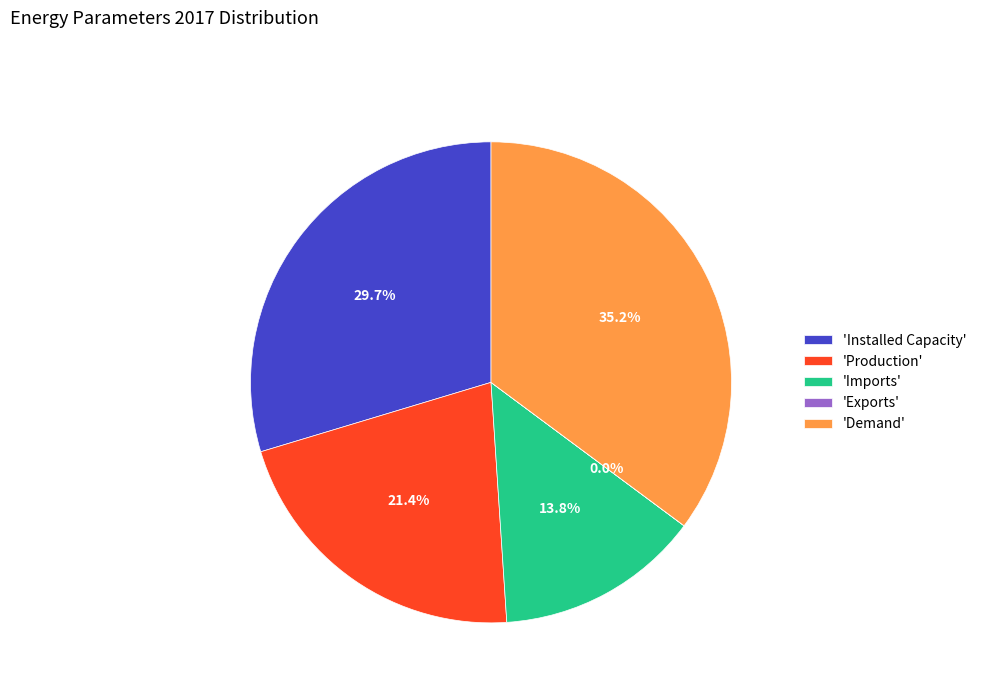

To the nearest percent, what is the average slice percentage?

20%